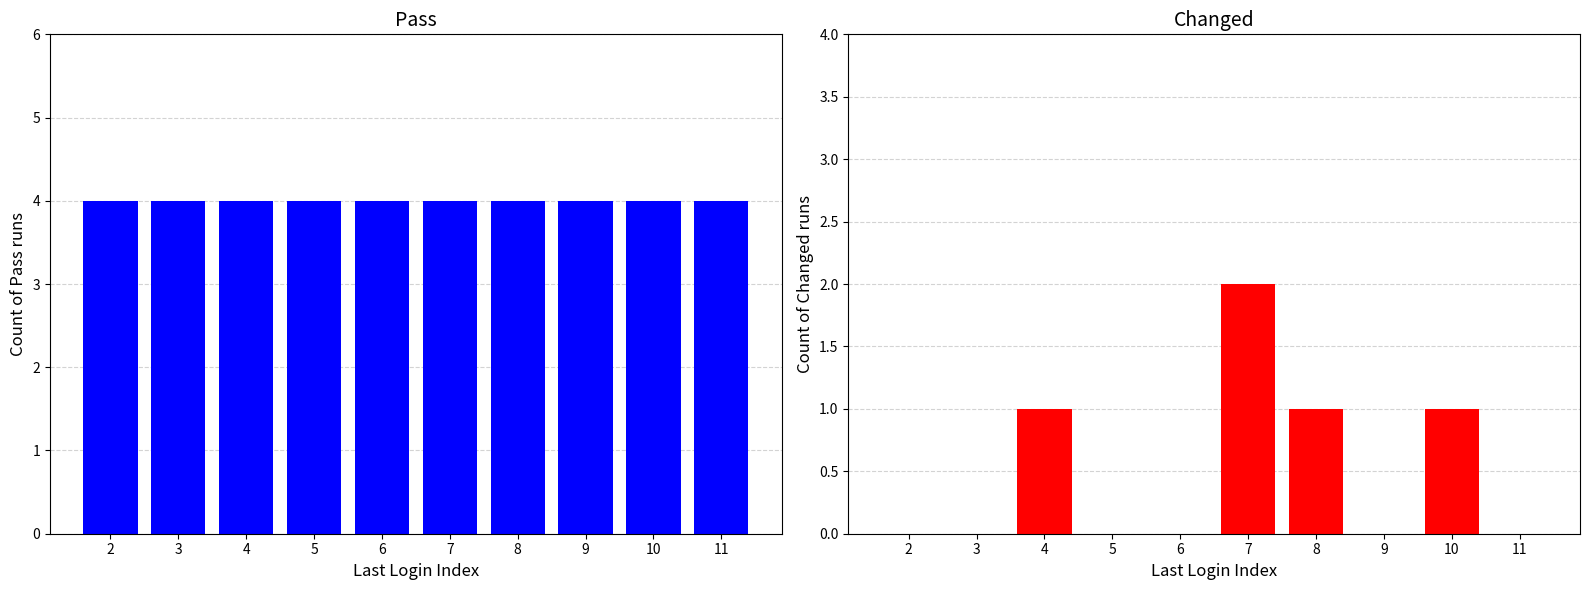

Reading right to left, list all the values displayed in this chart.

Pass: 4	4	4	4	4	4	4	4	4	4
Changed: 0	1	0	1	2	0	0	1	0	0